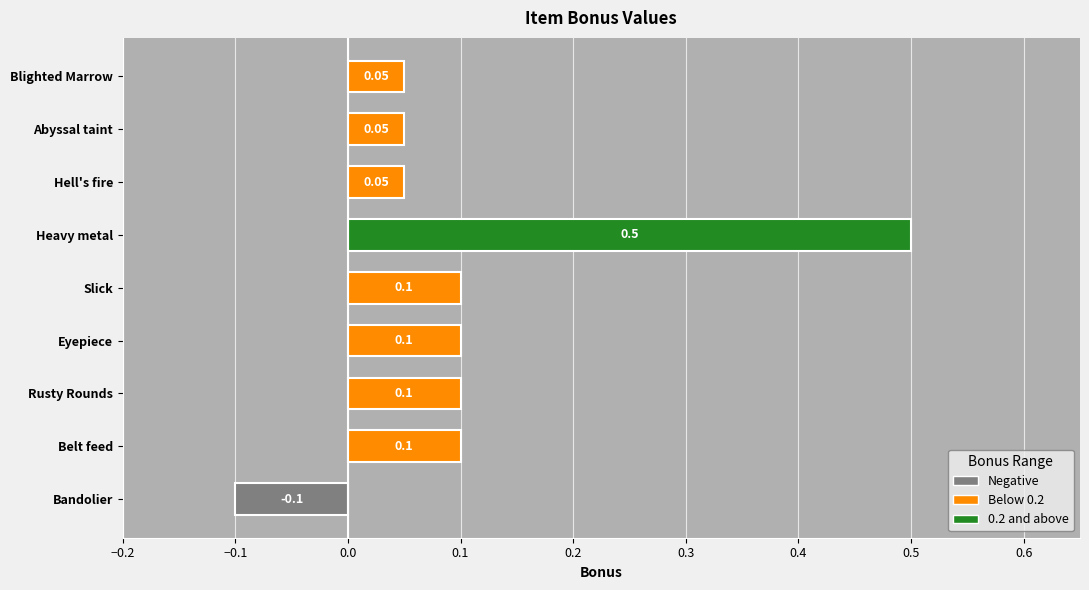

What is the difference between the maximum and minimum values?

0.6